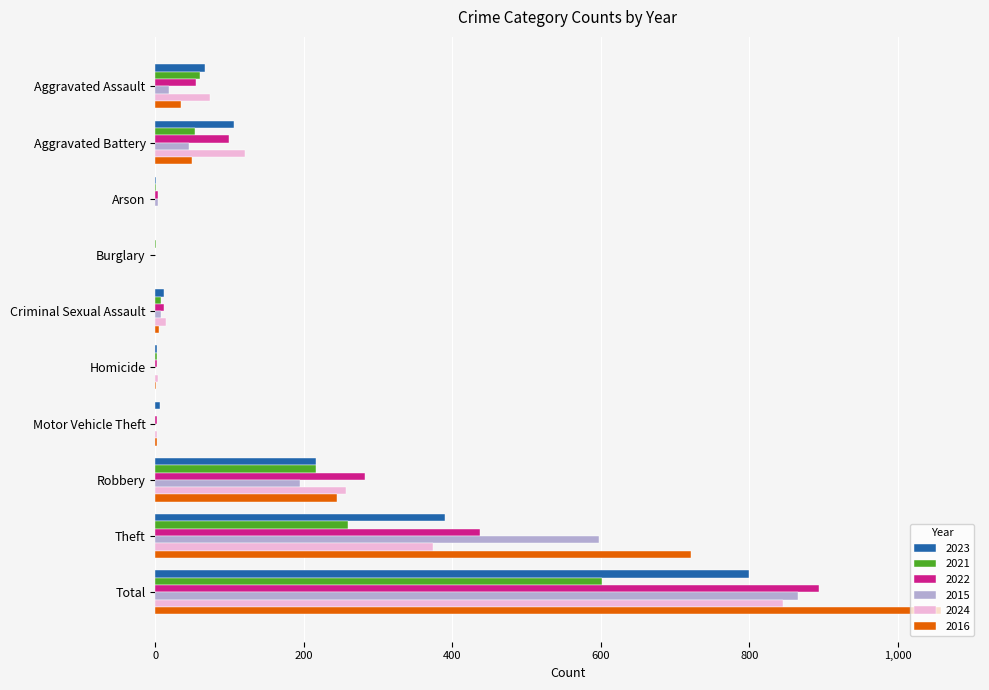

What is the greatest value displayed?

1058